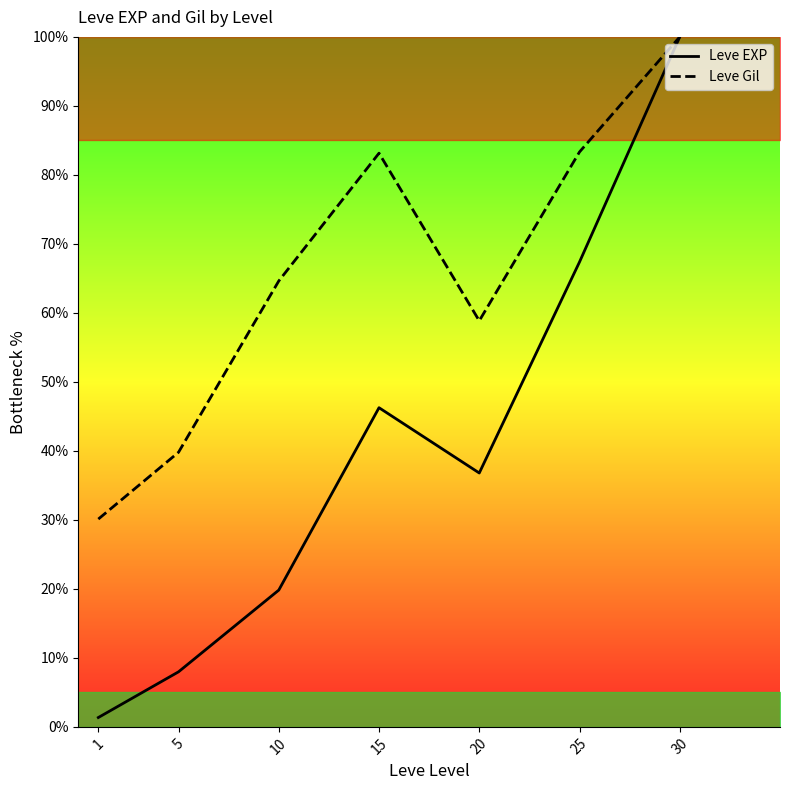

What is the highest value of the Leve Gil series?

100.0